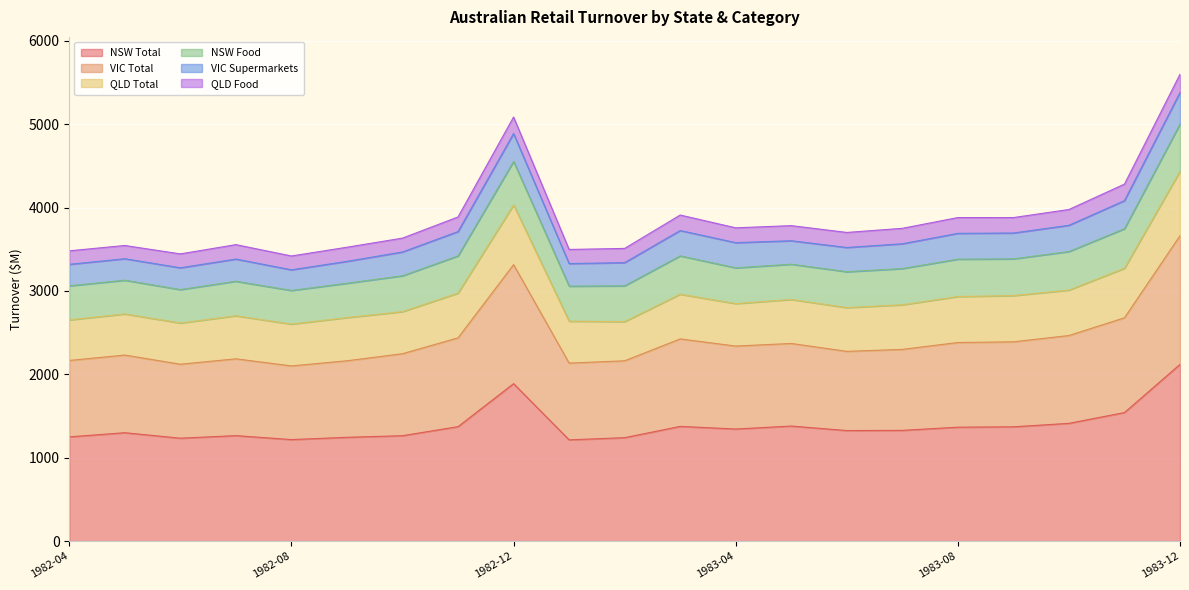

Which category has the highest value in the NSW Total series?

1983-12